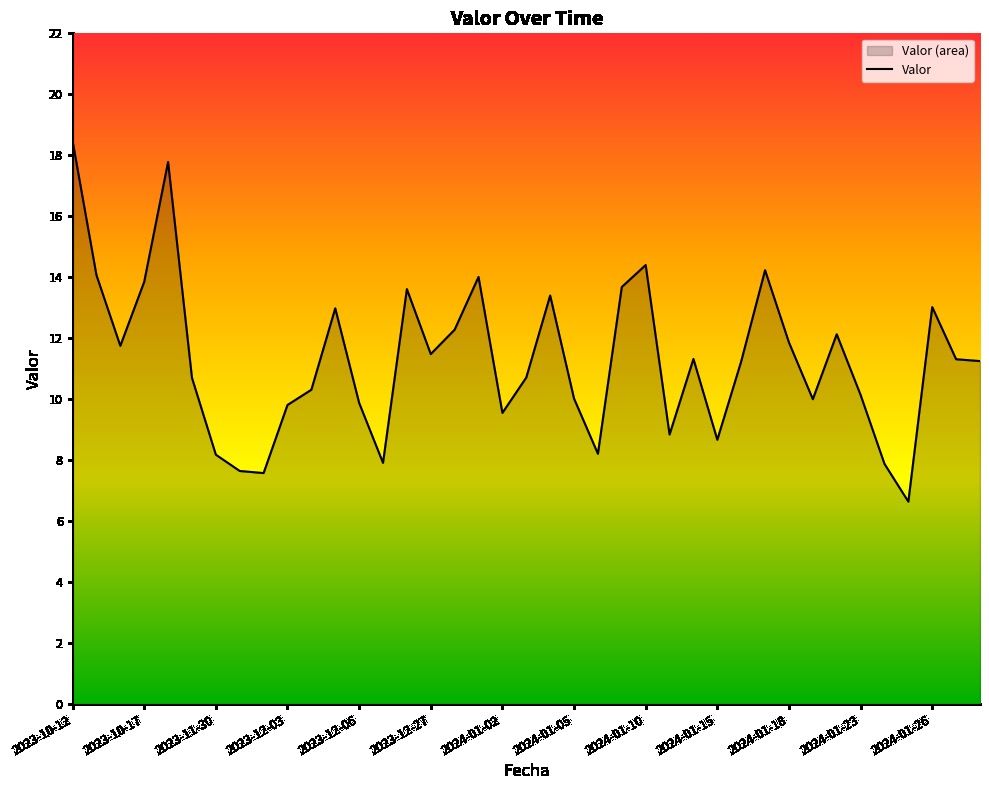

What is the minimum value shown in the chart?

6.6